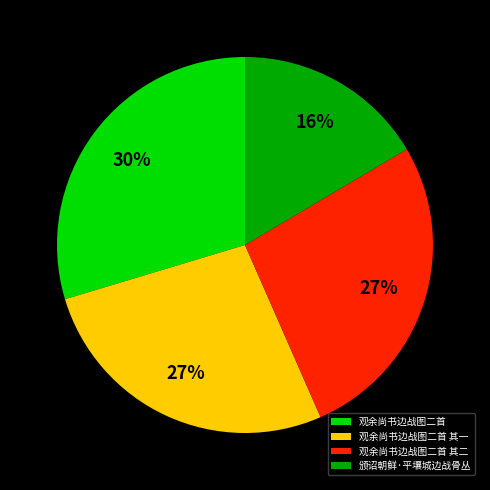

To the nearest percent, what portion does 观余尚书边战图二首 其二 represent?

27%